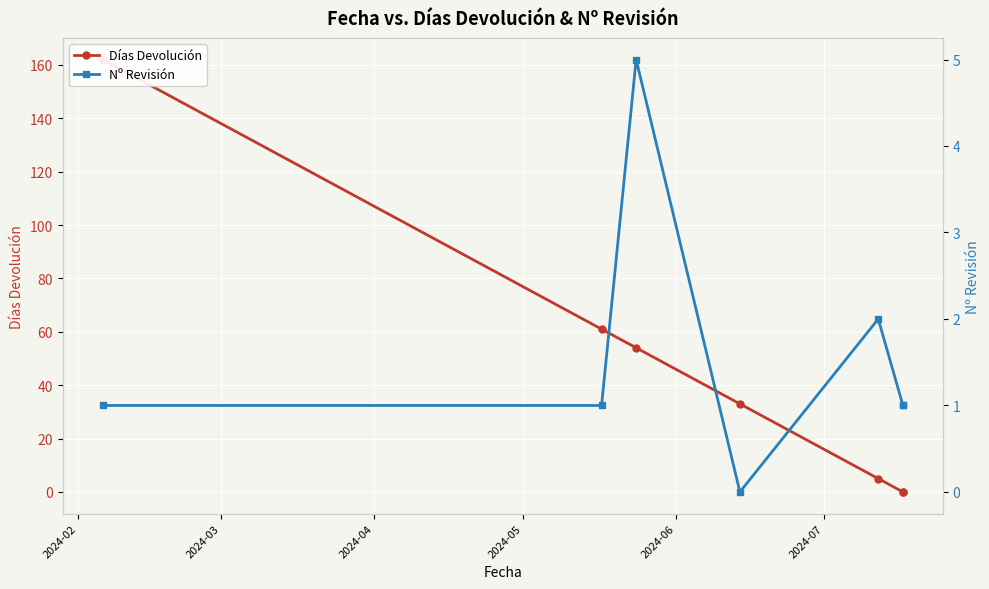

After their last crossing, which series has the higher values: Días Devolución or Nº Revisión?

Nº Revisión